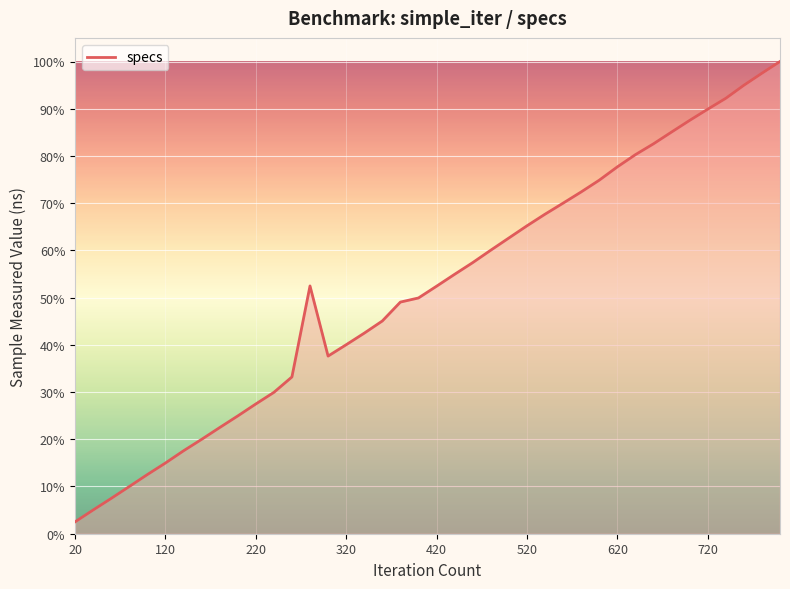

What is the difference between the maximum and minimum values?

97.5